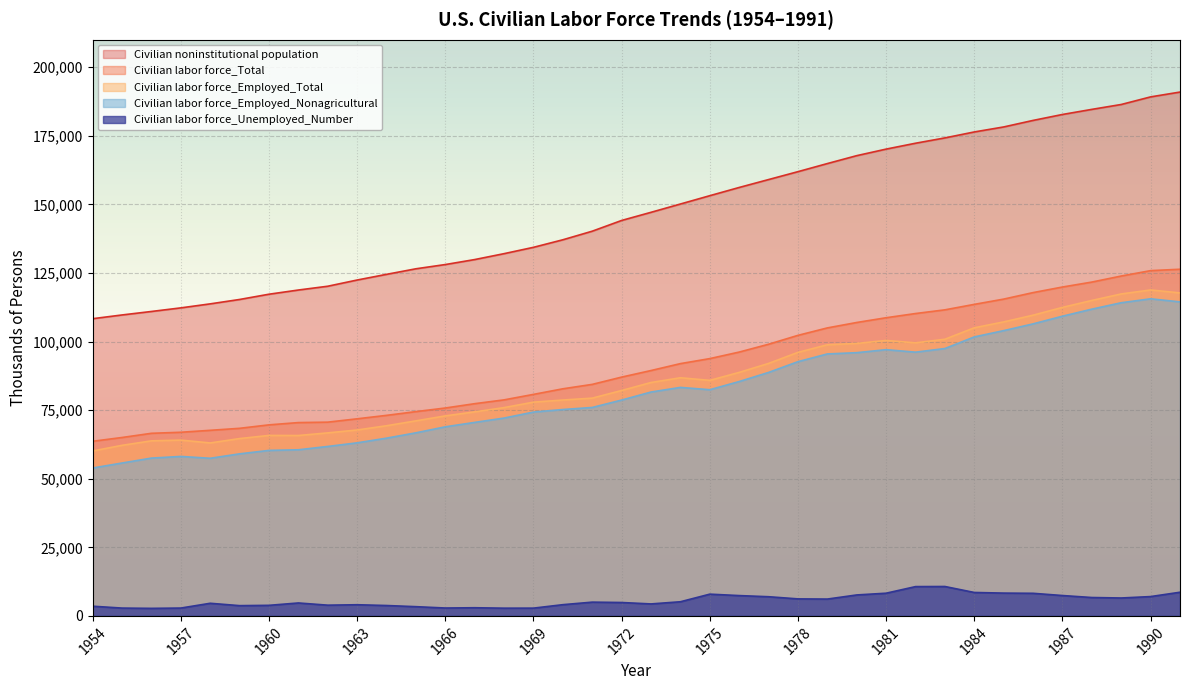

True or false: Civilian noninstitutional population has more than 2 points higher than both neighbors.

False